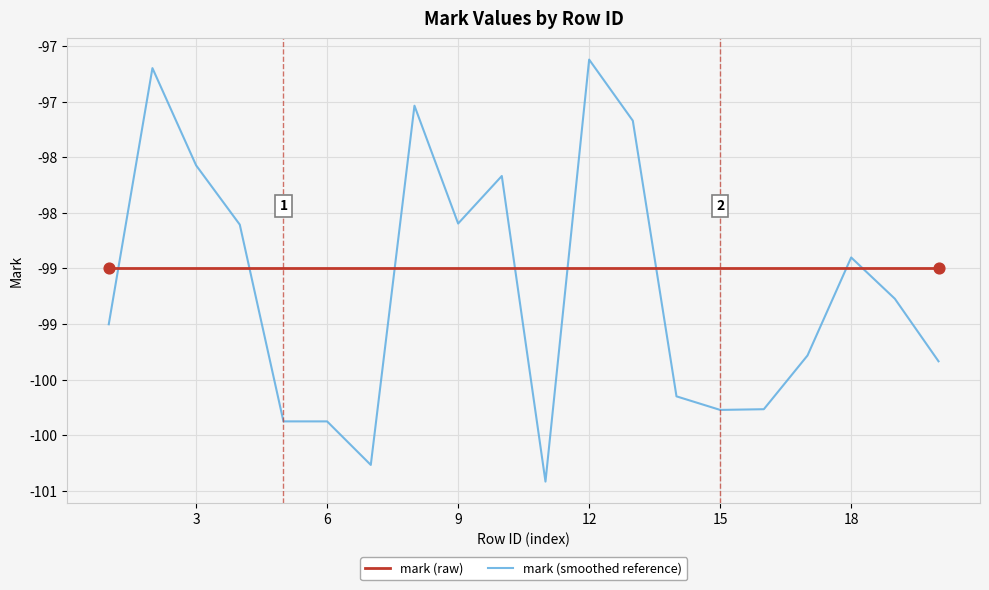

At how many categories does at least one series exceed -98?

4